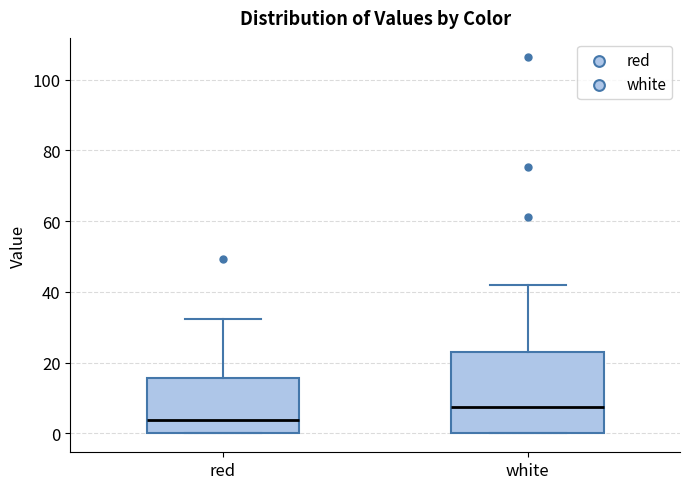

Reading left to right, read every box against the y-axis: the position of its median line, the range the box covers, and the ends of its whiskers. The values are not printed on the chart, so give them approximately, as read against the axis.

red: median 4, box 0 to 16, whiskers 0 to 32
white: median 8, box 0 to 22, whiskers 0 to 42